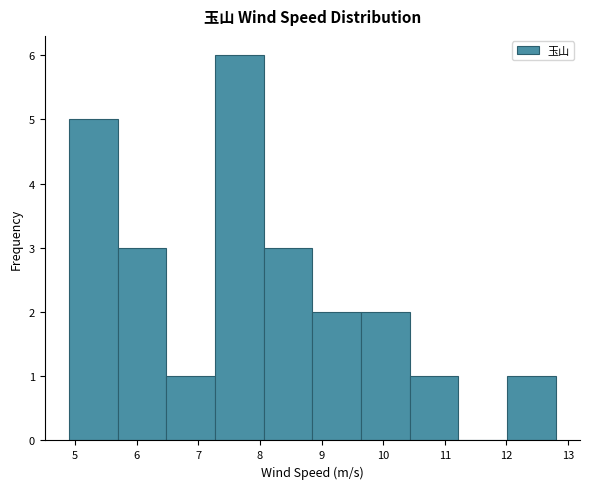

Reading left to right, list every bar in this chart as the range it spans on the x-axis followed by its height. Neither the bar edges nor the heights are printed on the chart, so give them approximately, as read against the axes.

4.90 to 5.69: 5
5.69 to 6.48: 3
6.48 to 7.27: 1
7.27 to 8.06: 6
8.06 to 8.85: 3
8.85 to 9.64: 2
9.64 to 10.43: 2
10.43 to 11.22: 1
11.22 to 12.01: 0
12.01 to 12.80: 1